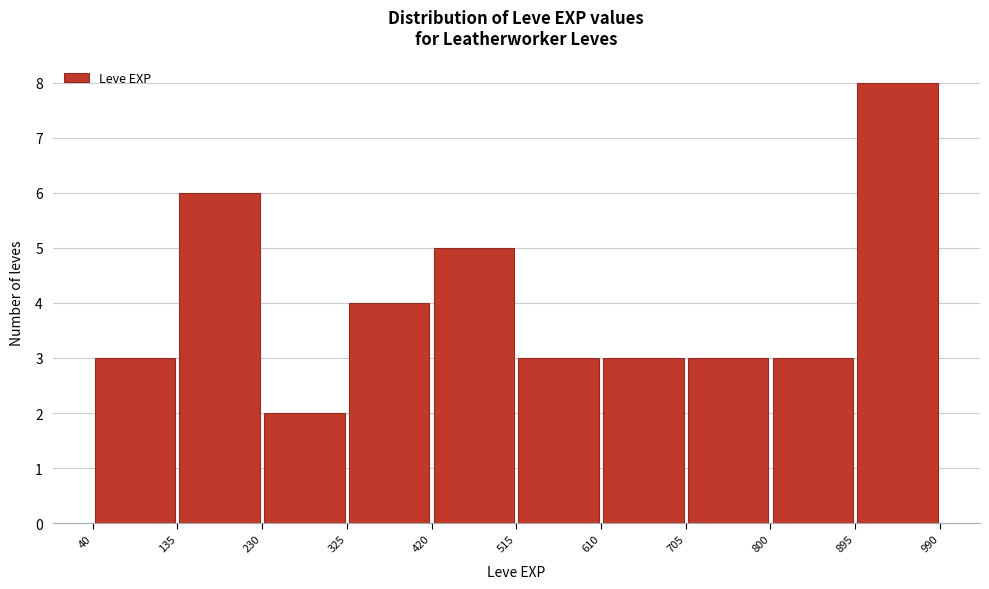

Over which range of the x-axis is the bar tallest?

895 to 990